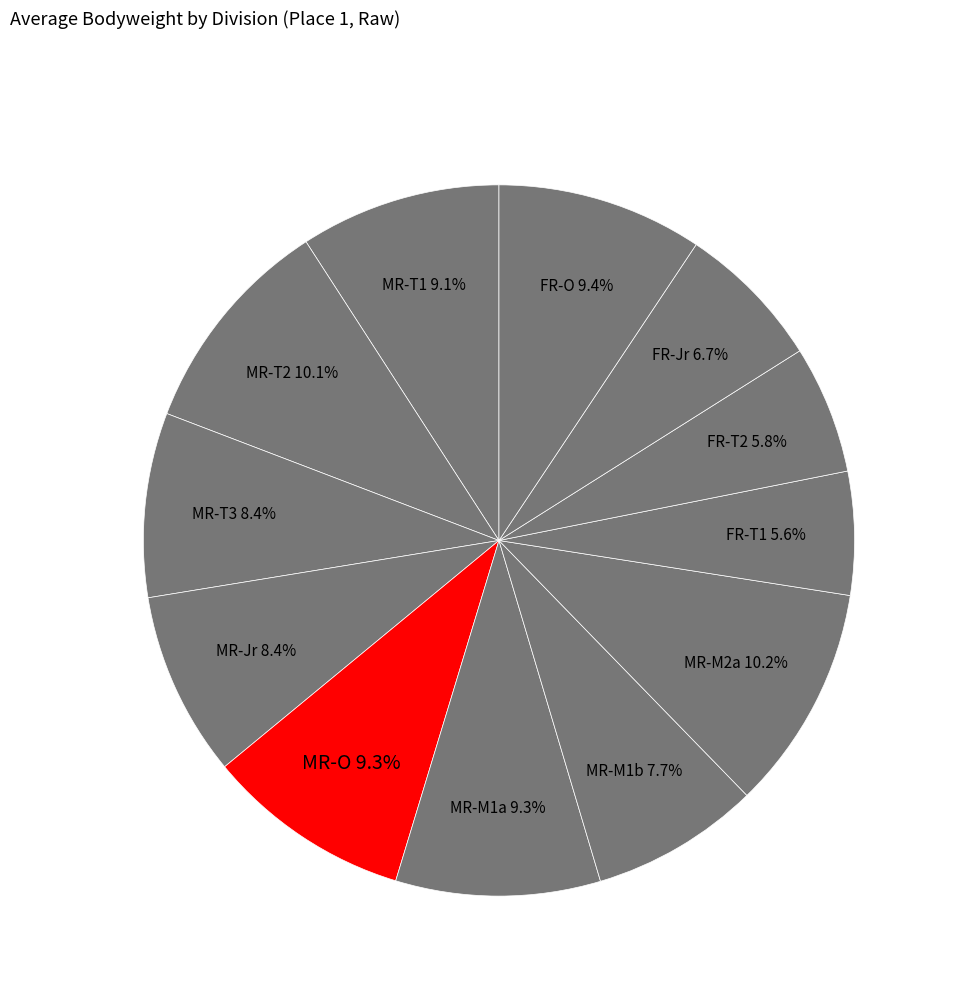

The FR-O slice represents 1% of the pie. True or false?

False